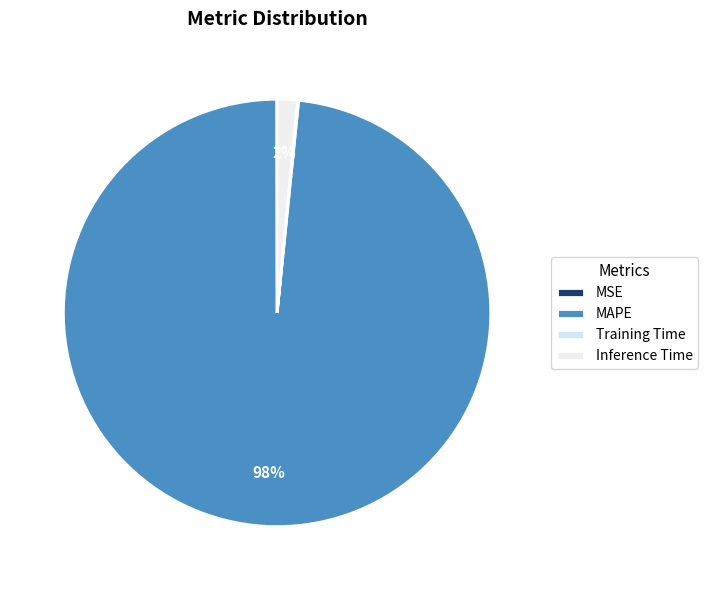

What is the largest slice in the pie chart?

MAPE